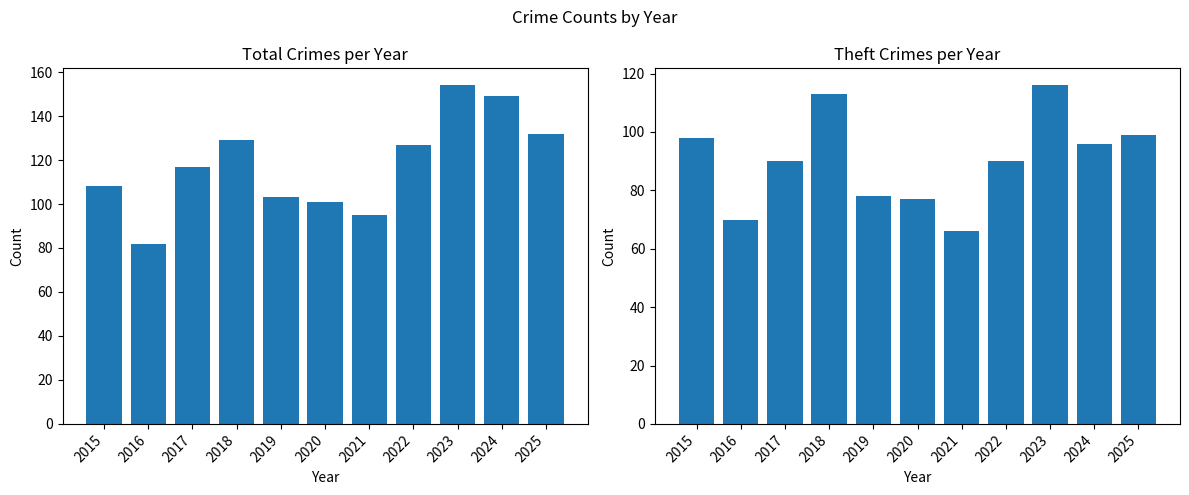

At which category is the sum across all series the highest?

2023